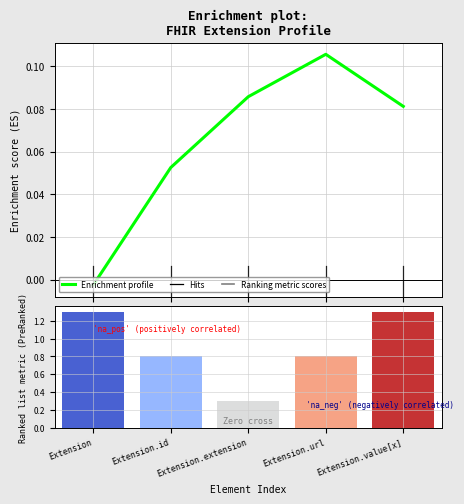

Reading left to right, transcribe all the data shown in this chart.

Enrichment profile: Extension=-0.0	Extension.id=0.1	Extension.extension=0.1	Extension.url=0.1	Extension.value[x]=0.1
Ranking metric scores: Extension=1.3	Extension.id=0.8	Extension.extension=0.3	Extension.url=0.8	Extension.value[x]=1.3